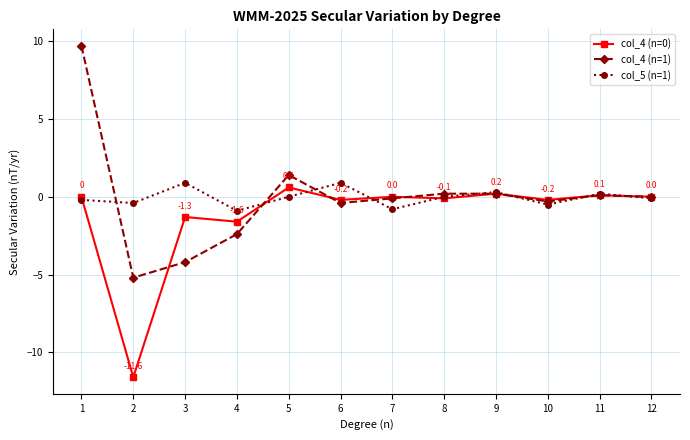

What is the difference between the maximum and second lowest values in the col_5 (n=1) series?

1.7